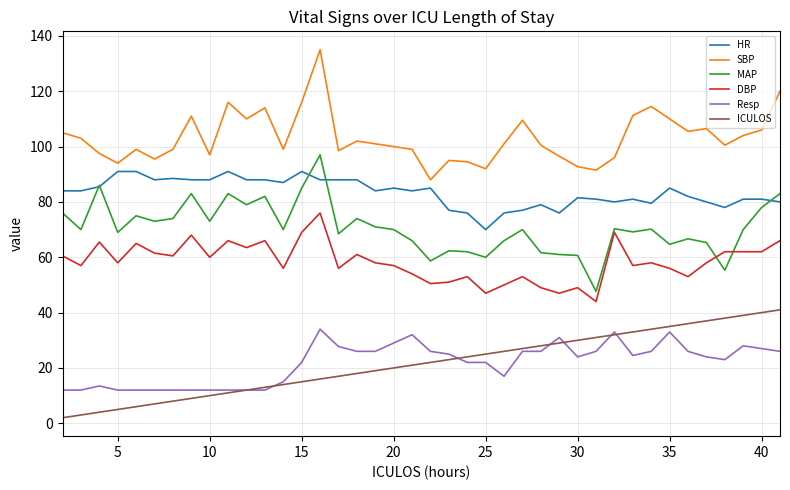

True or false: DBP has more than 2 interior local peaks.

True